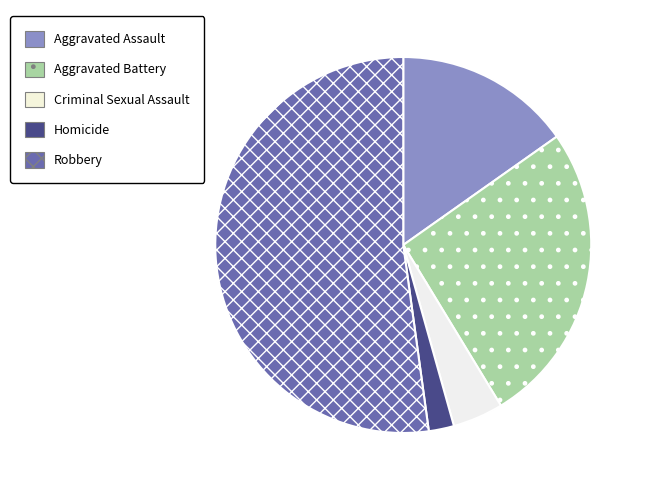

Which slice is the largest?

Robbery